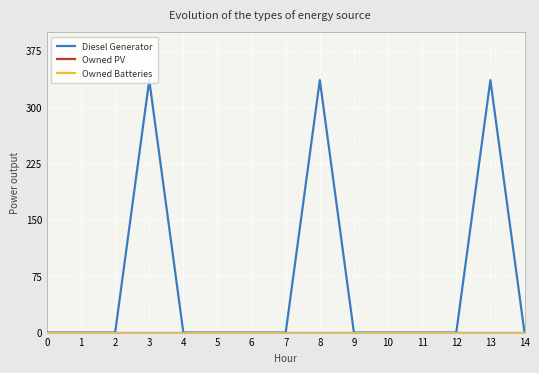

What is the sum of all Diesel Generator values?

1008